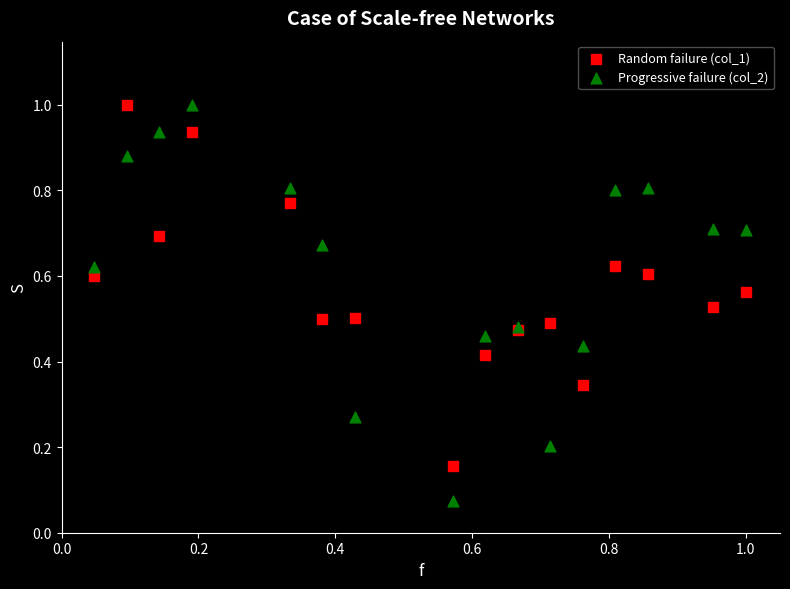

Which series contains the lowest Y value?

Progressive failure (col_2)